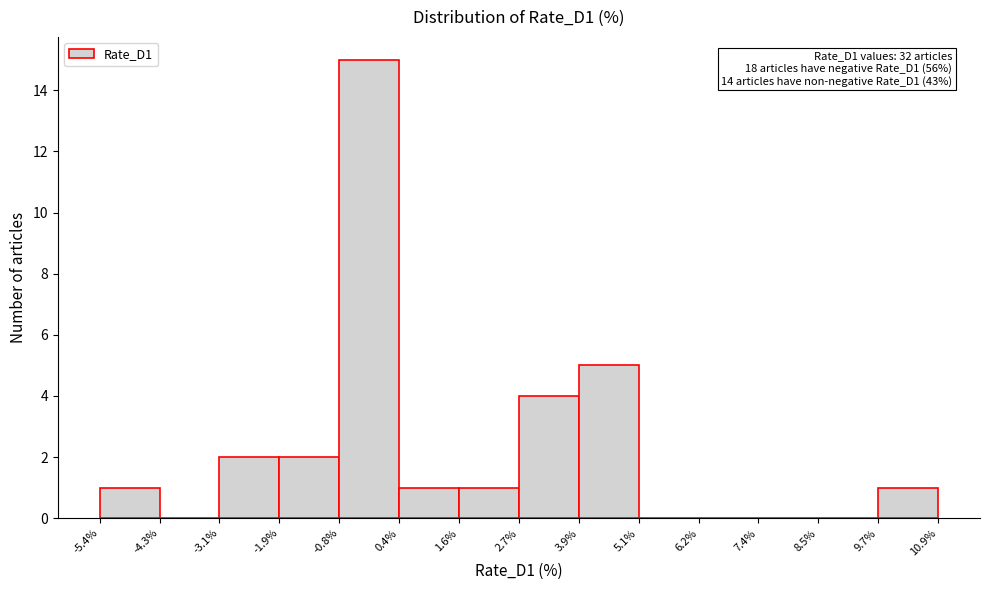

Over which range of the x-axis is the bar tallest?

-0.8% to 0.4%